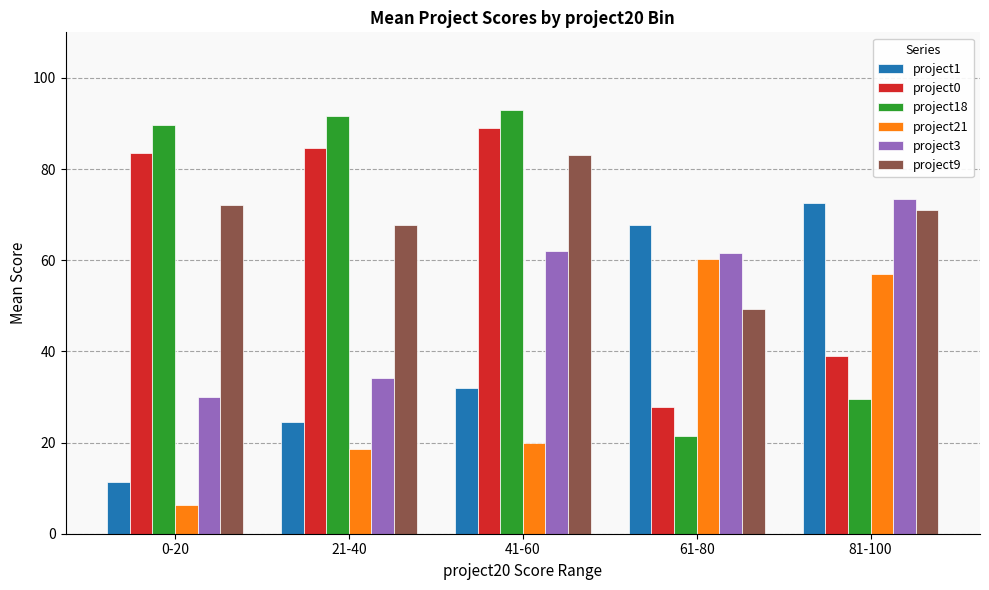

What is the difference between the highest and lowest values at 41-60?

73.0